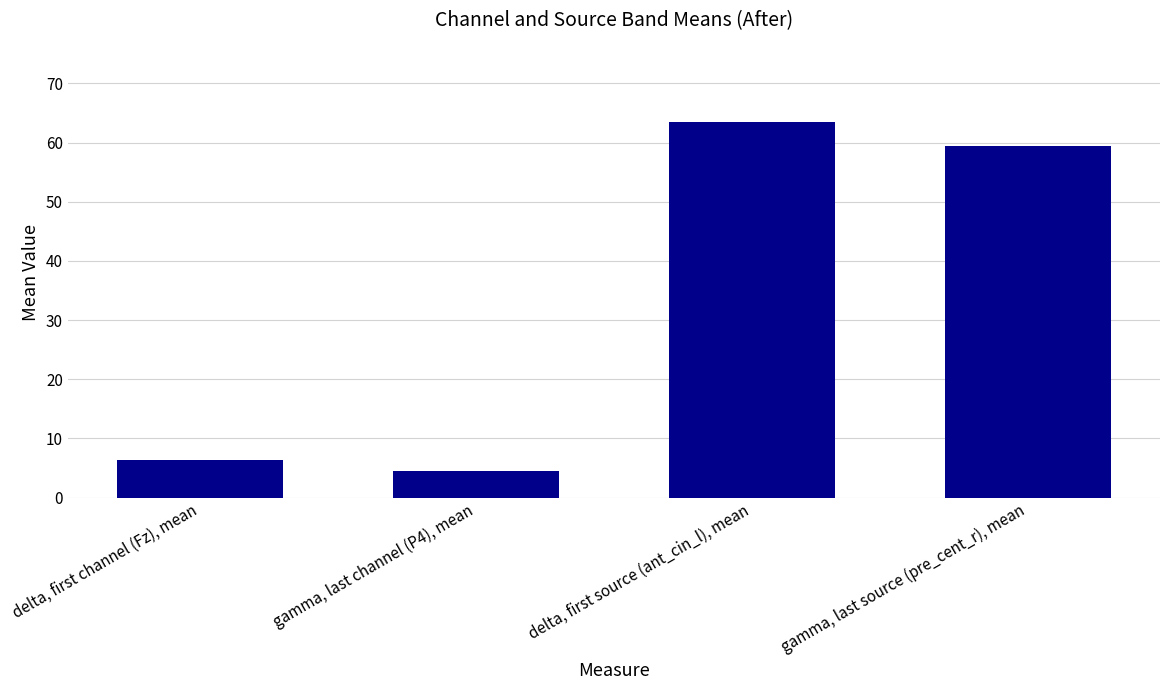

Reading left to right, transcribe all the data shown in this chart.

6.4	4.5	63.5	59.5